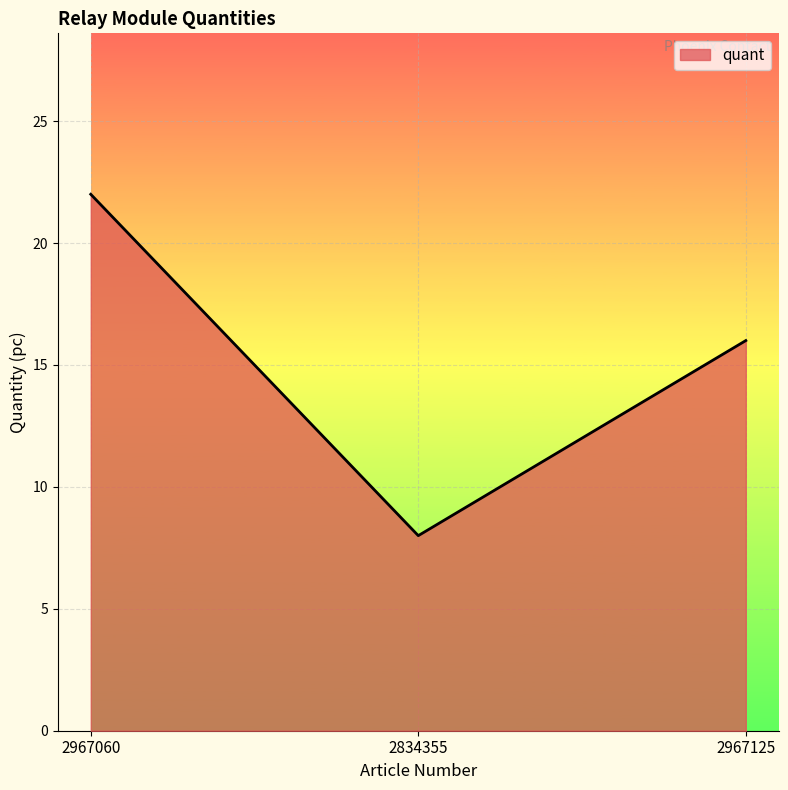

The value at 2967125 is 25. True or false?

False